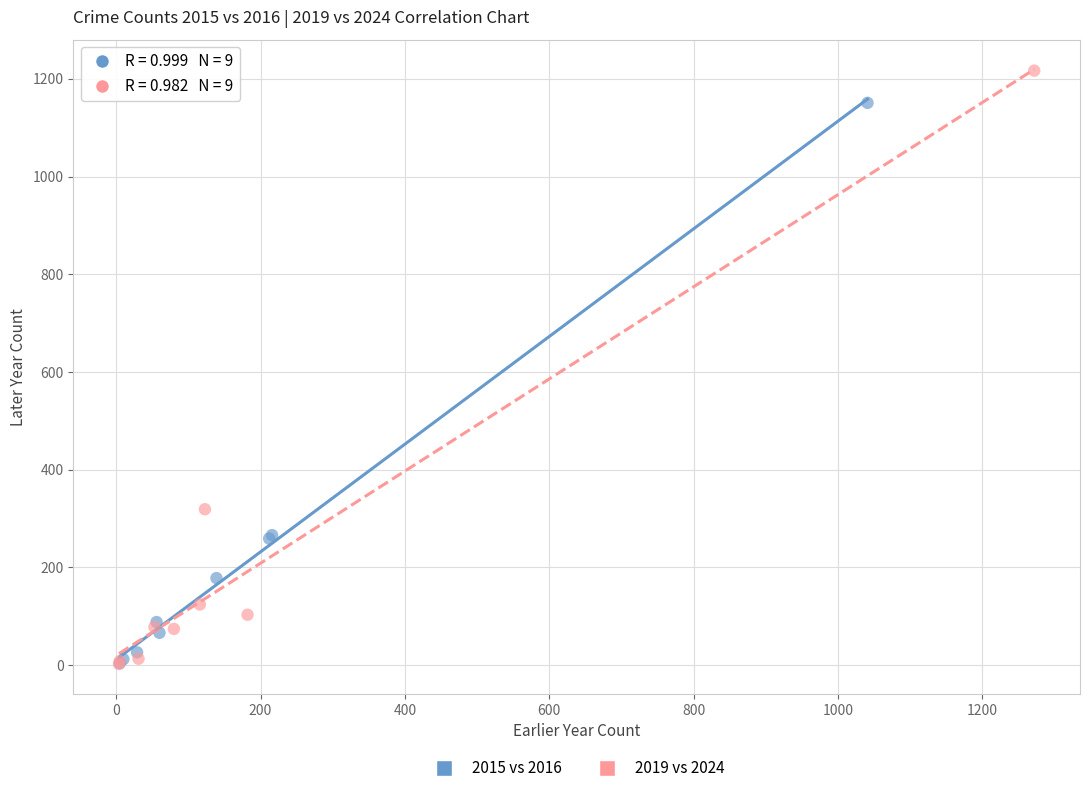

Which series reaches the maximum Y coordinate?

2019 vs 2024